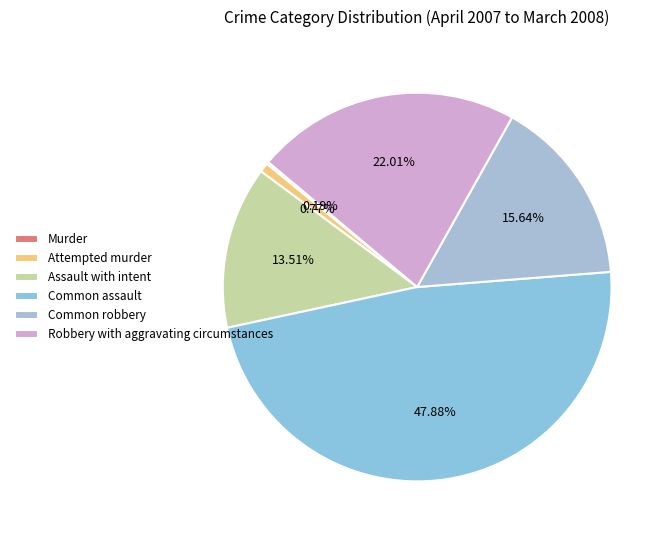

Is it true that Common robbery is 16% of the pie?

True